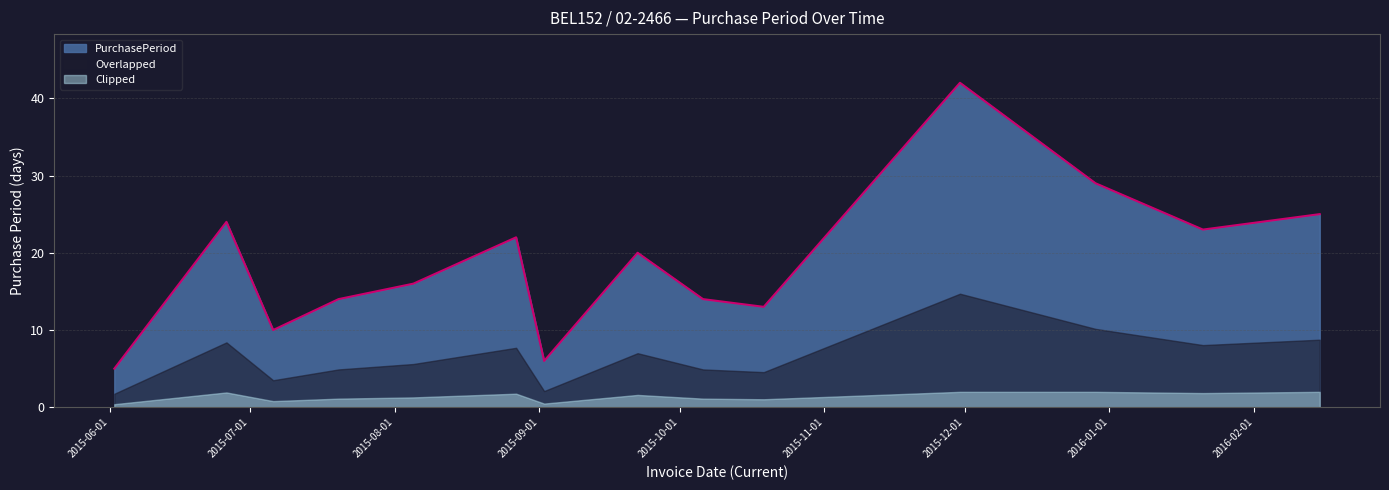

At which category does the chart reach its peak across all series?

2015-11-30